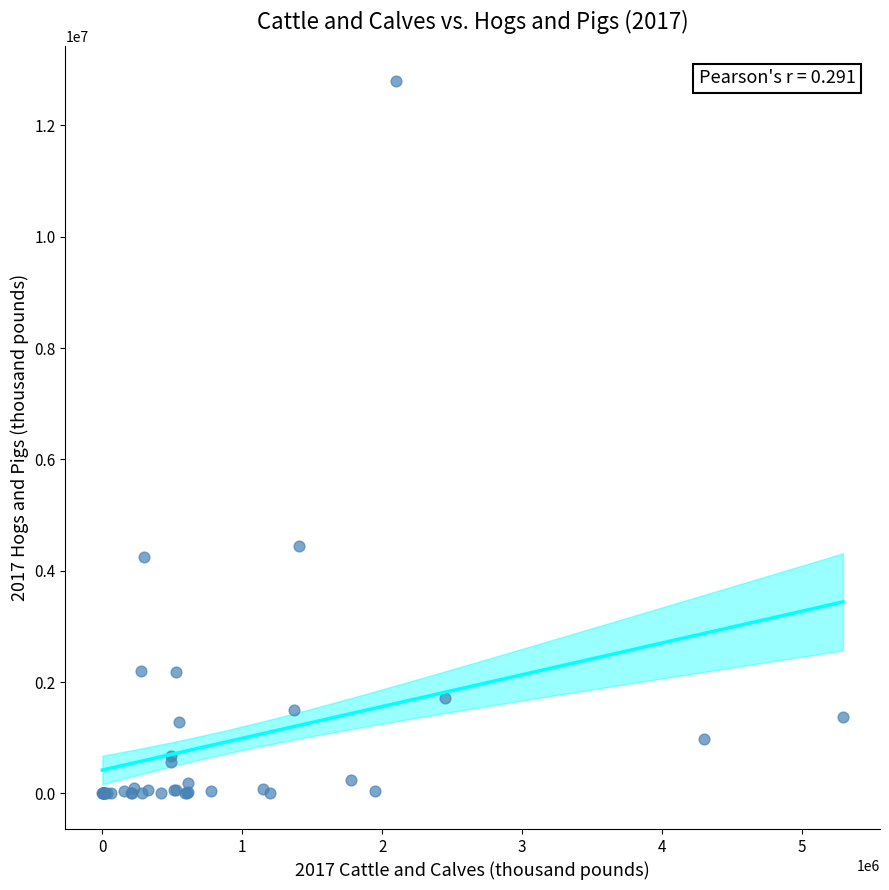

What Y value in the scatter plot is closest to 6395685?

4441949.0